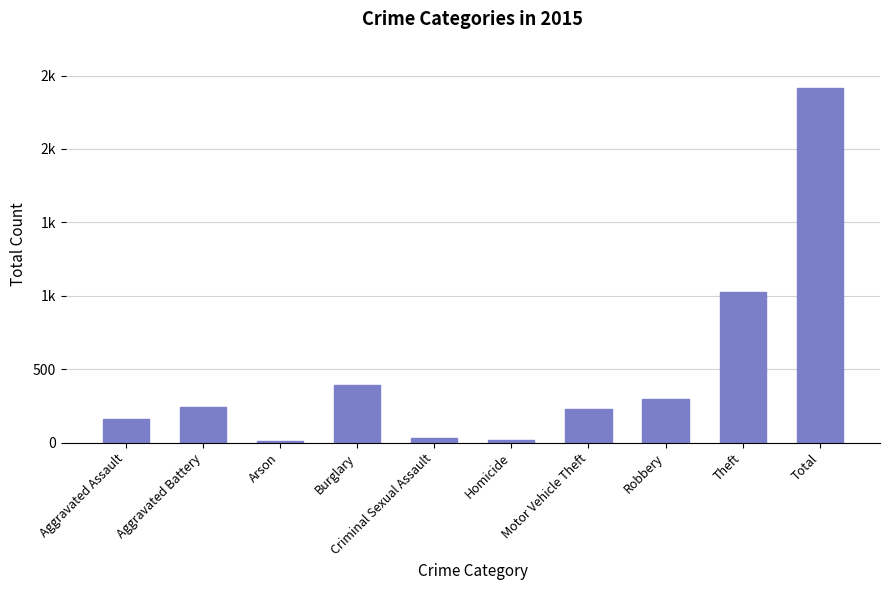

Does the chart contain any negative values?

No